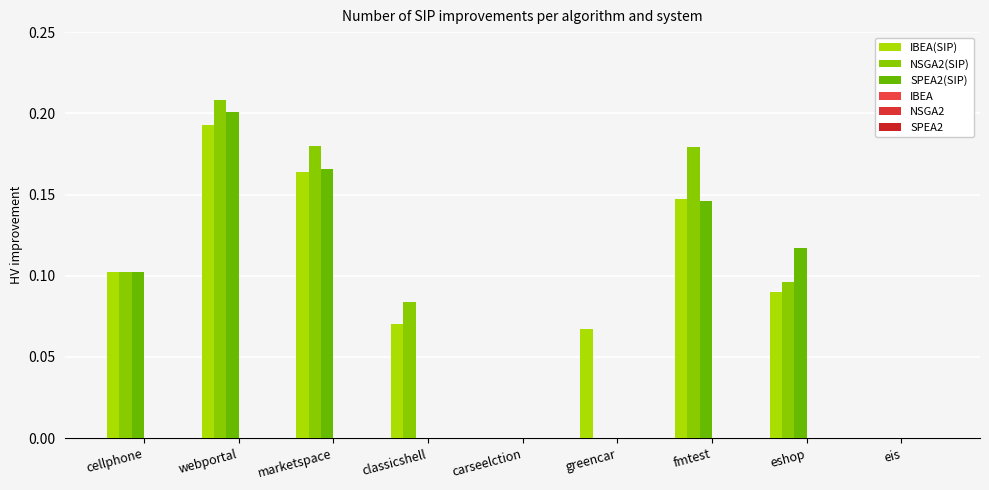

How many groups of bars are there?

9